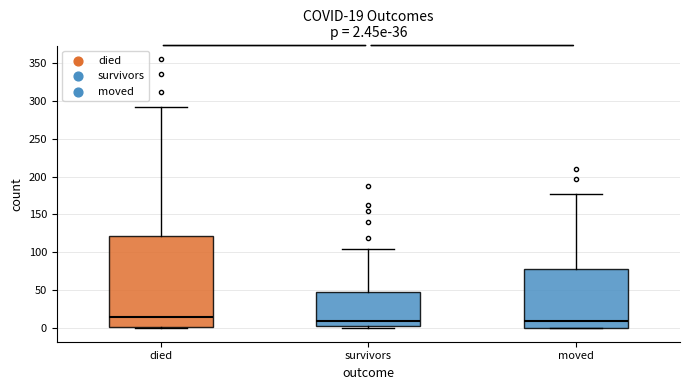

Which box is the tallest, from its lower edge to its upper edge?

died